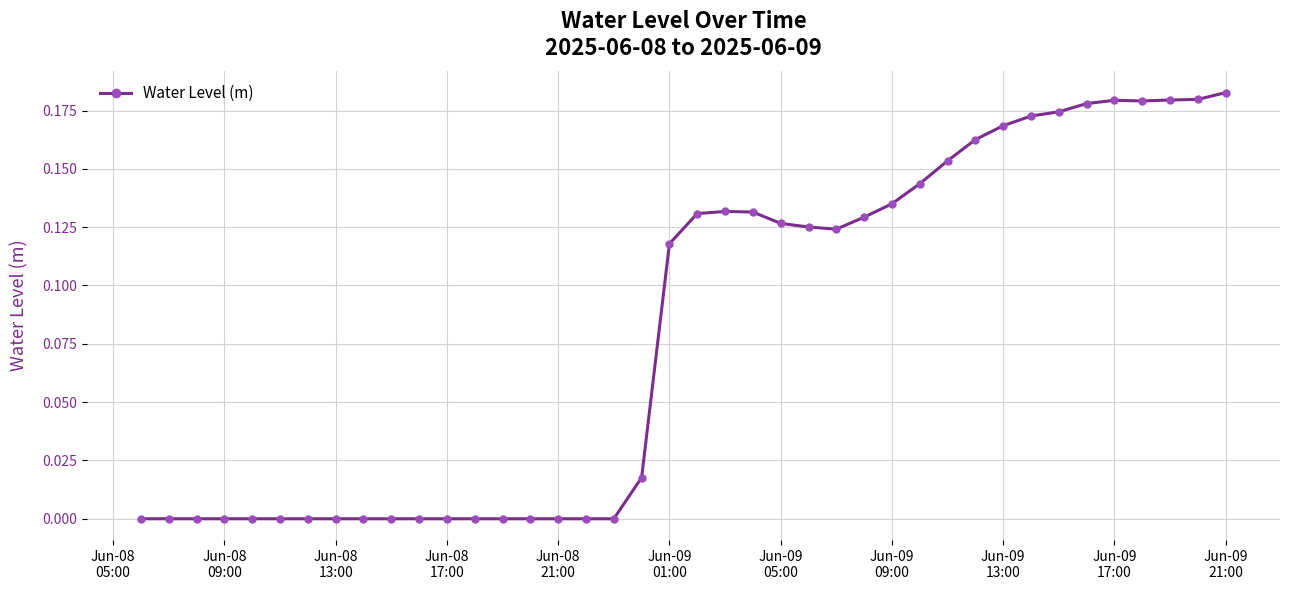

True or false: there are more than 1 points higher than both neighbors.

True